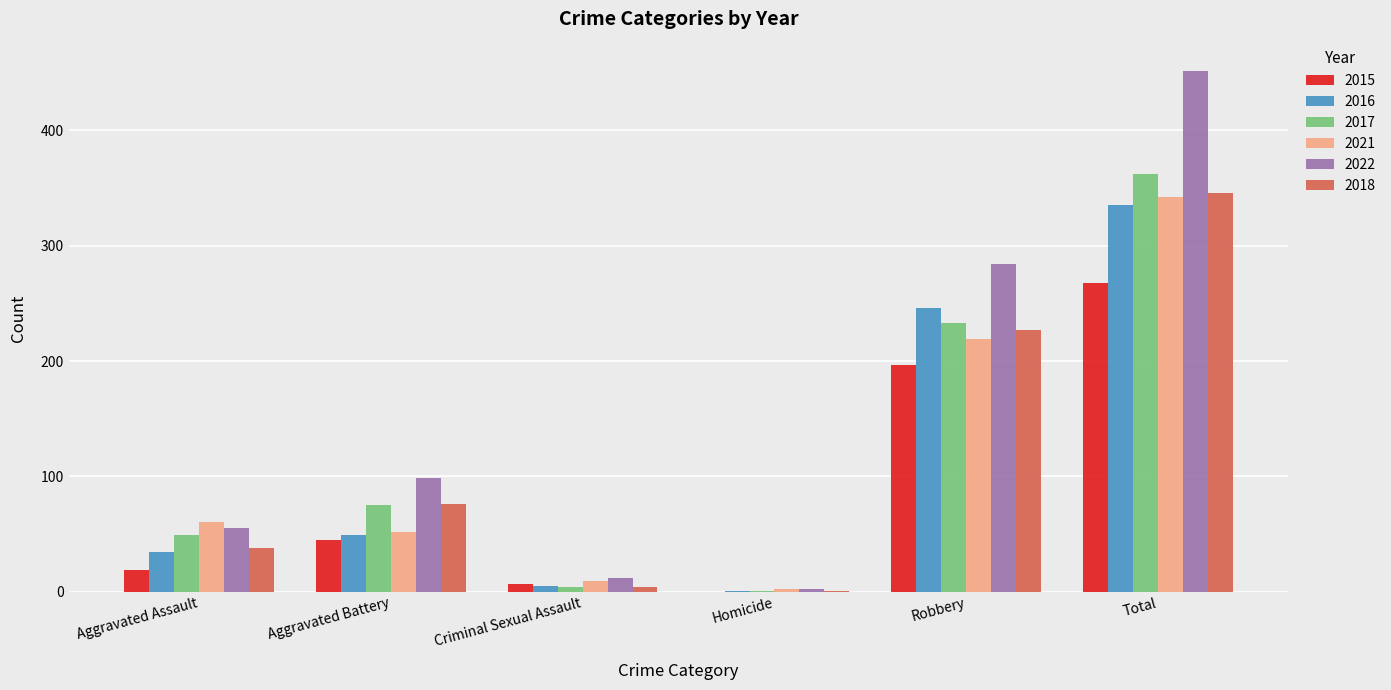

The value of 2017 at Aggravated Battery is 75. True or false?

True